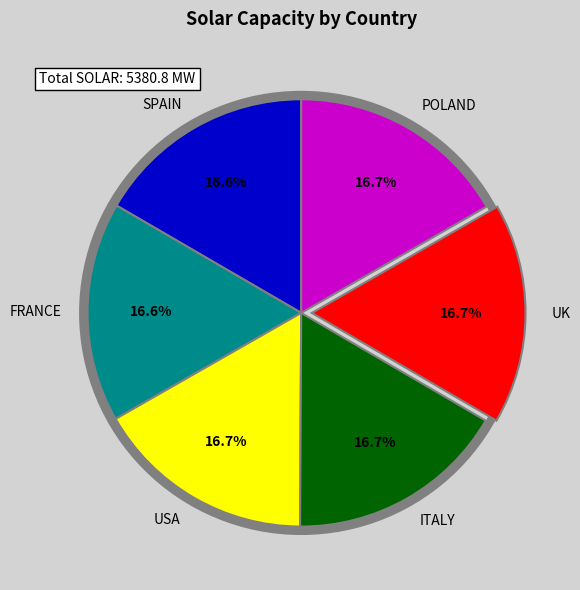

Is it true that USA is 17% of the pie?

True